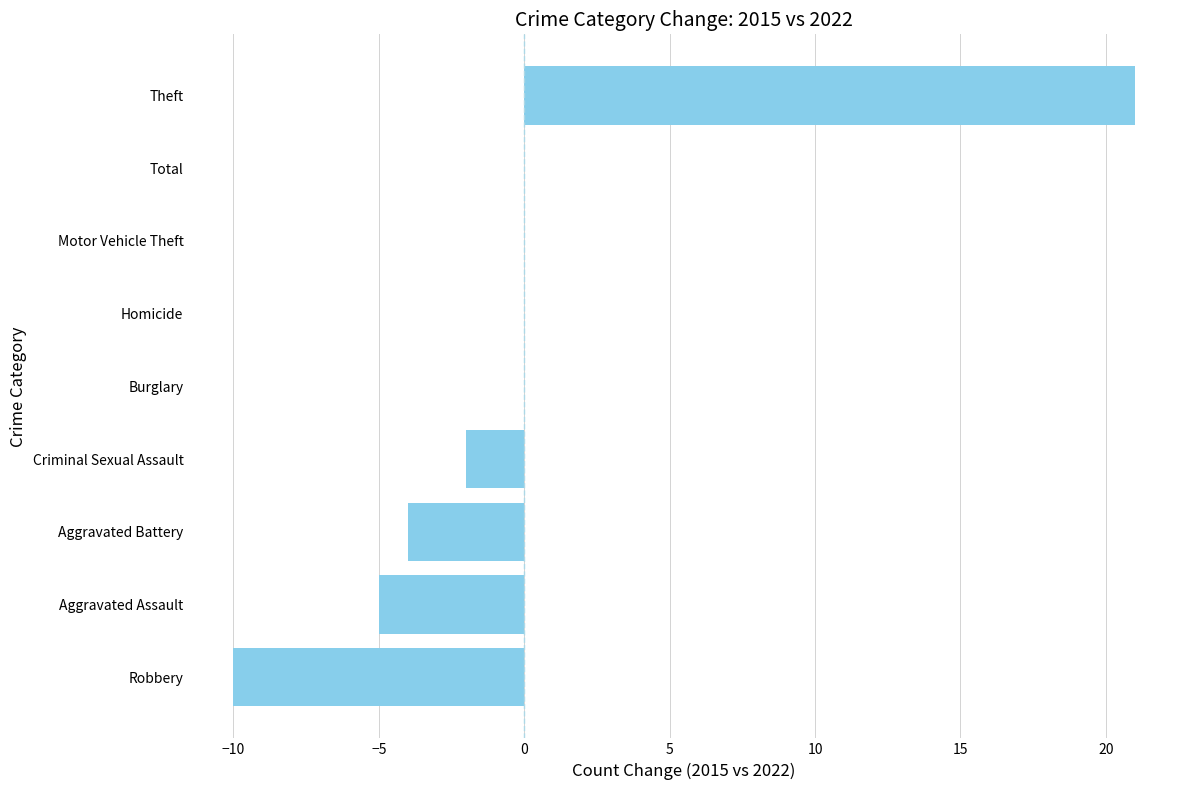

What is the maximum value shown in the chart?

21